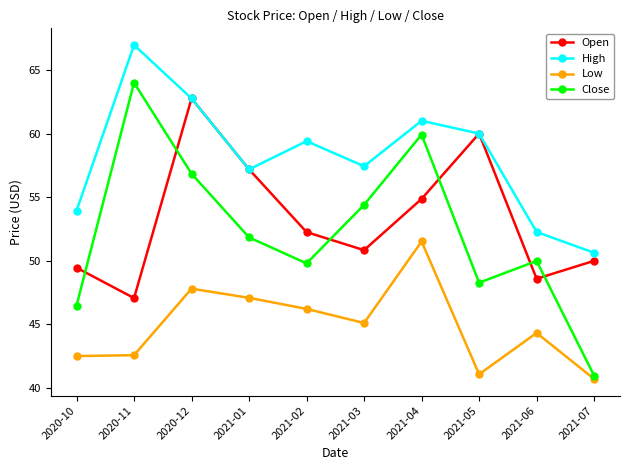

At which category is the sum across all series the highest?

2020-12